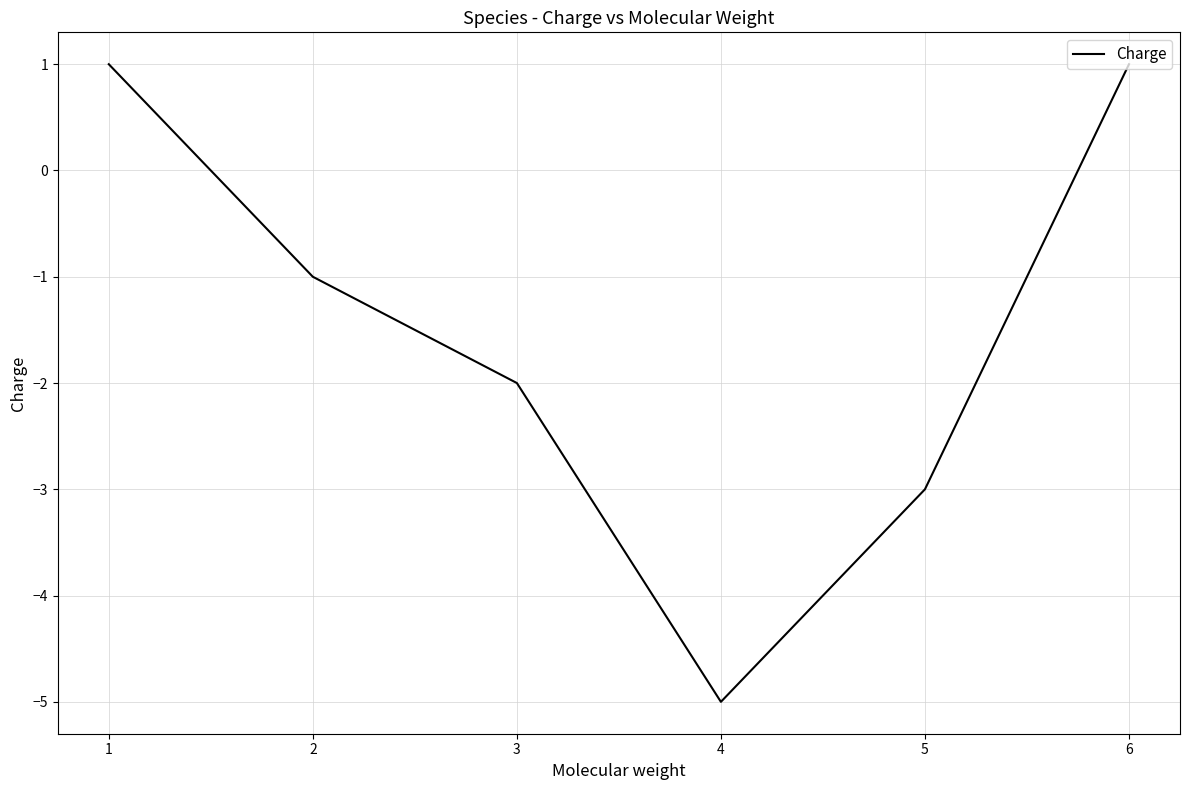

Reading left to right, extract all data points from this chart.

1=1	2=-1	3=-2	4=-5	5=-3	6=1